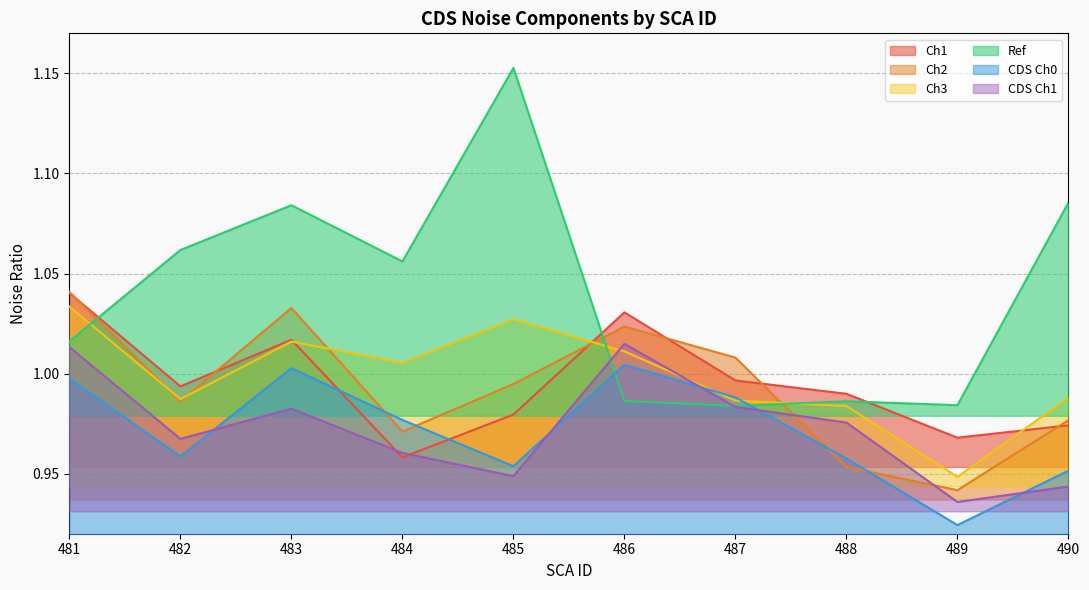

Where do Ref and Ch2 first cross each other?

481 and 482